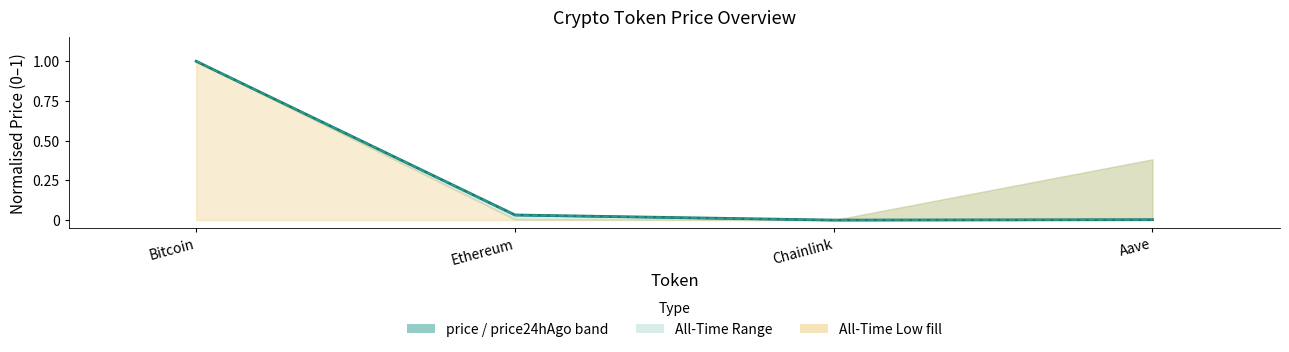

Reading right to left, transcribe all the data shown in this chart.

price: Aave=0.0	Chainlink=0.0	Ethereum=0.0	Bitcoin=1.0
price24hAgo: Aave=0.0	Chainlink=0.0	Ethereum=0.0	Bitcoin=1.0